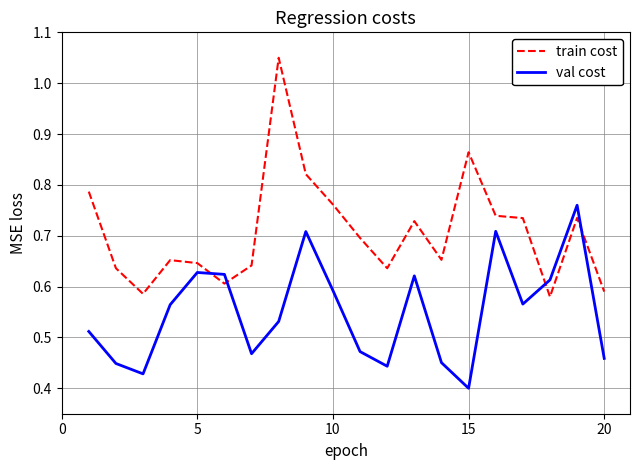

Which series has the widest spread of values?

train cost